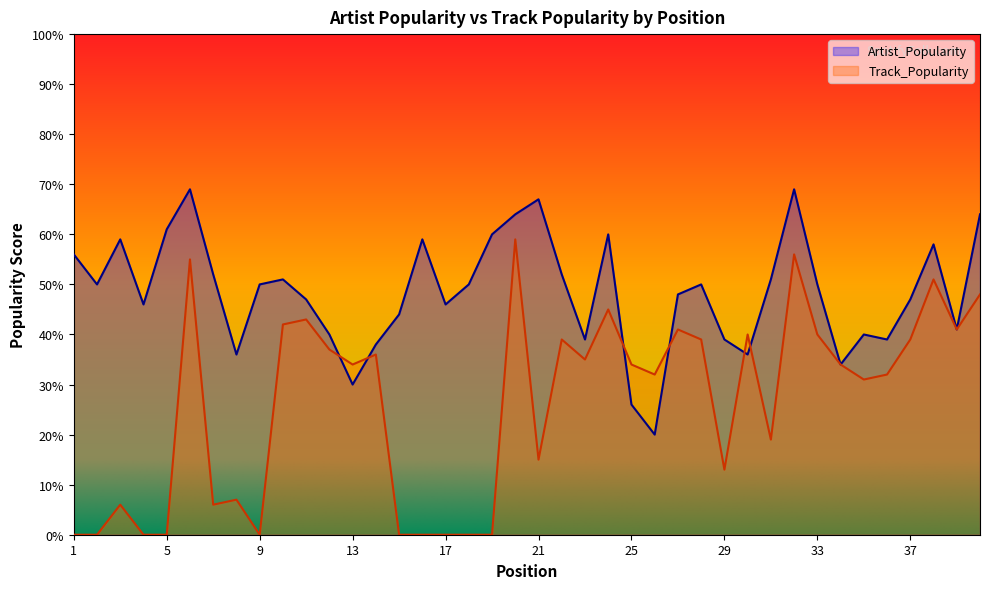

Rank the categories by Track_Popularity value from highest to lowest.

20, 32, 6, 38, 40, 24, 11, 10, 27, 39, 30, 33, 22, 28, 37, 12, 14, 23, 13, 25, 34, 26, 36, 35, 31, 21, 29, 8, 3, 7, 1, 2, 4, 5, 9, 15, 16, 17, 18, 19